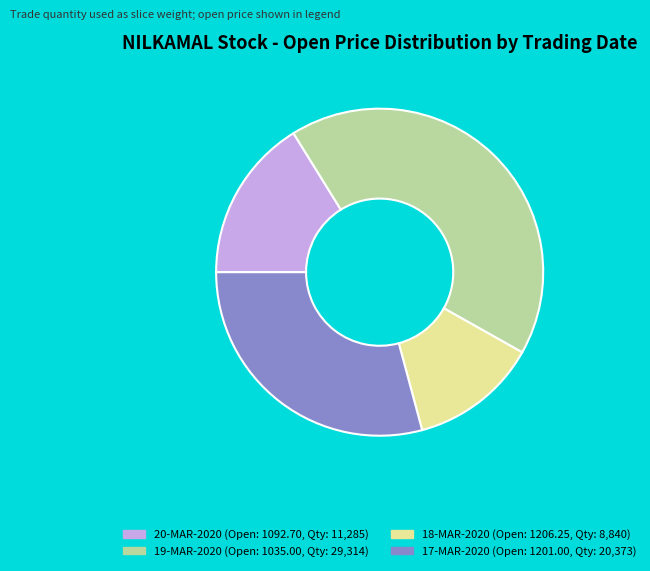

Does any single category account for the majority?

No